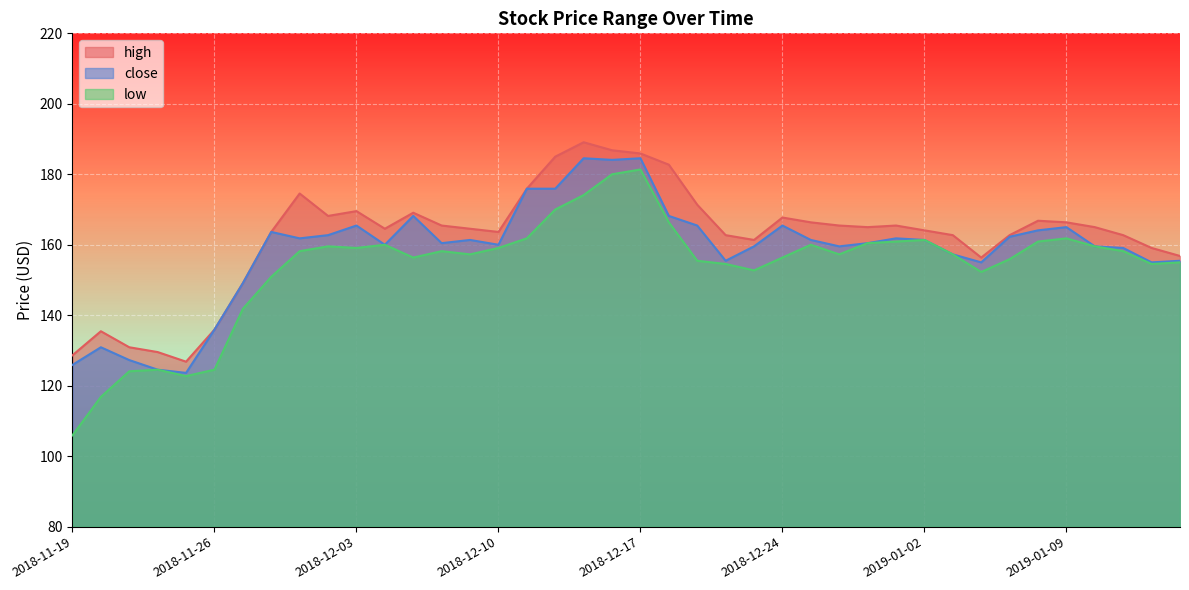

The value of high at 2019-01-11 is 162.7. True or false?

True